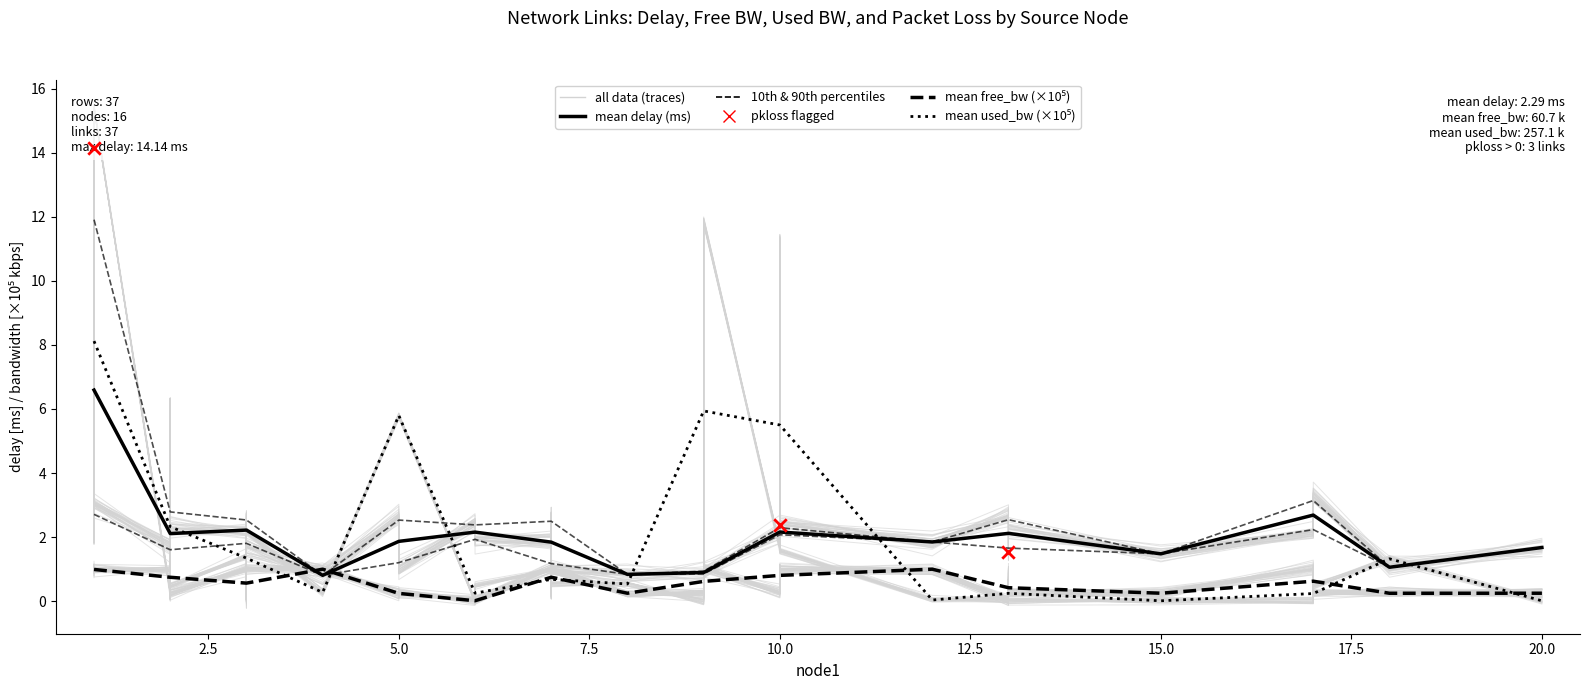

Which series has the widest spread of Y values?

used_bw